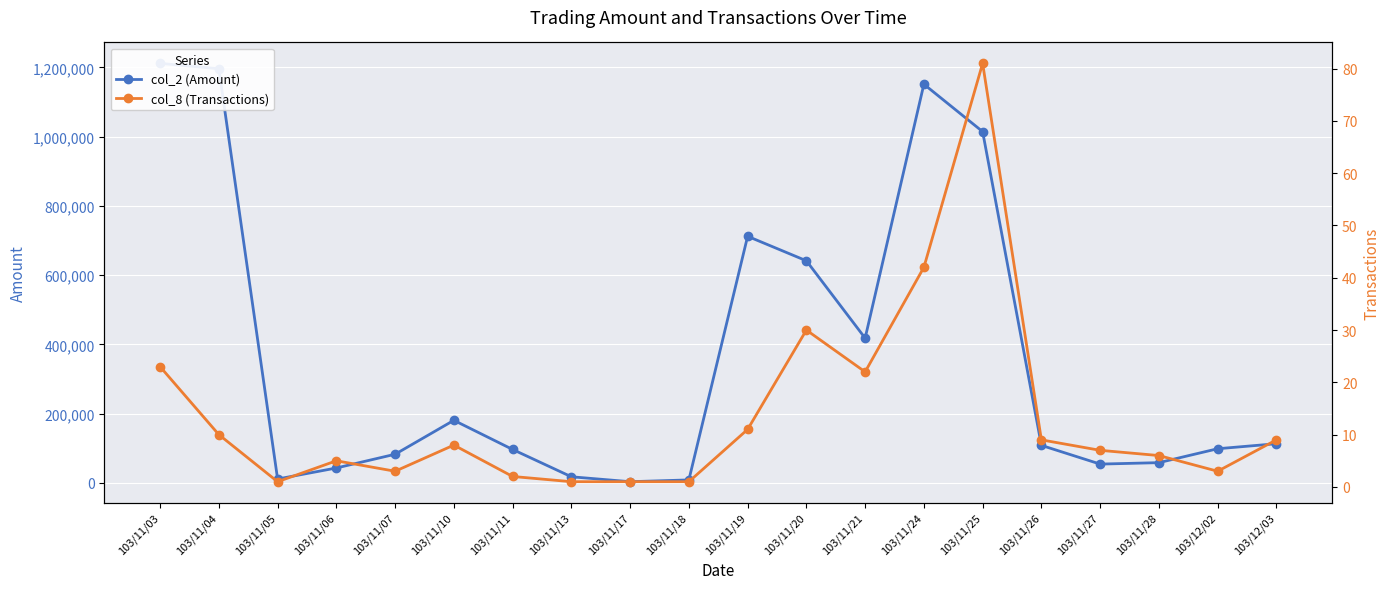

What is the total value across all series at 103/11/13?

17861